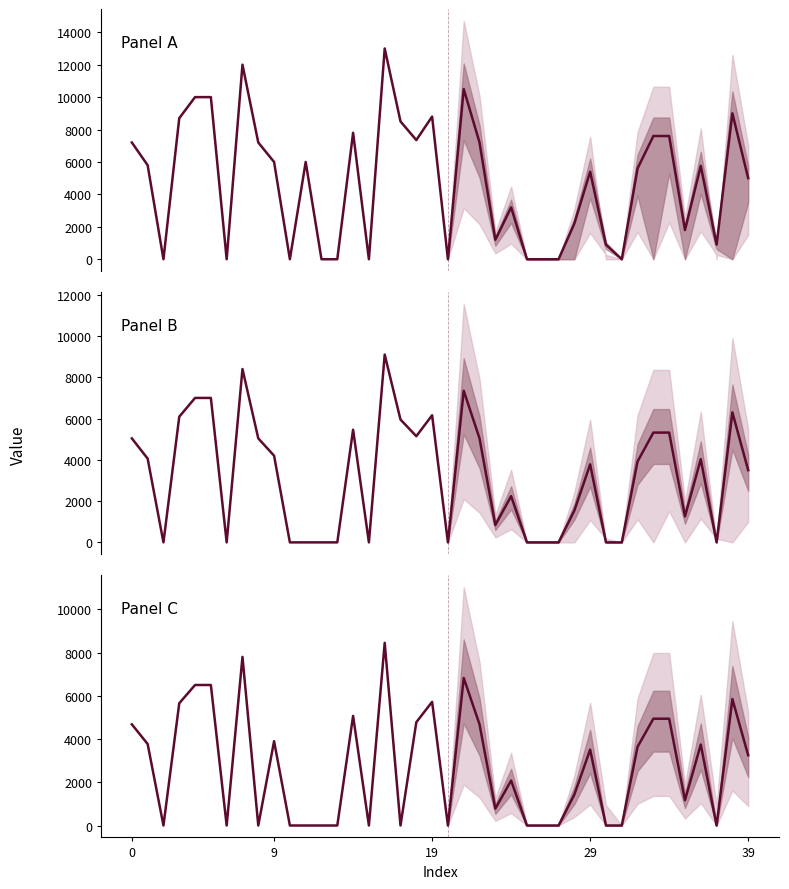

Does the chart display data point markers on the line(s)?

No